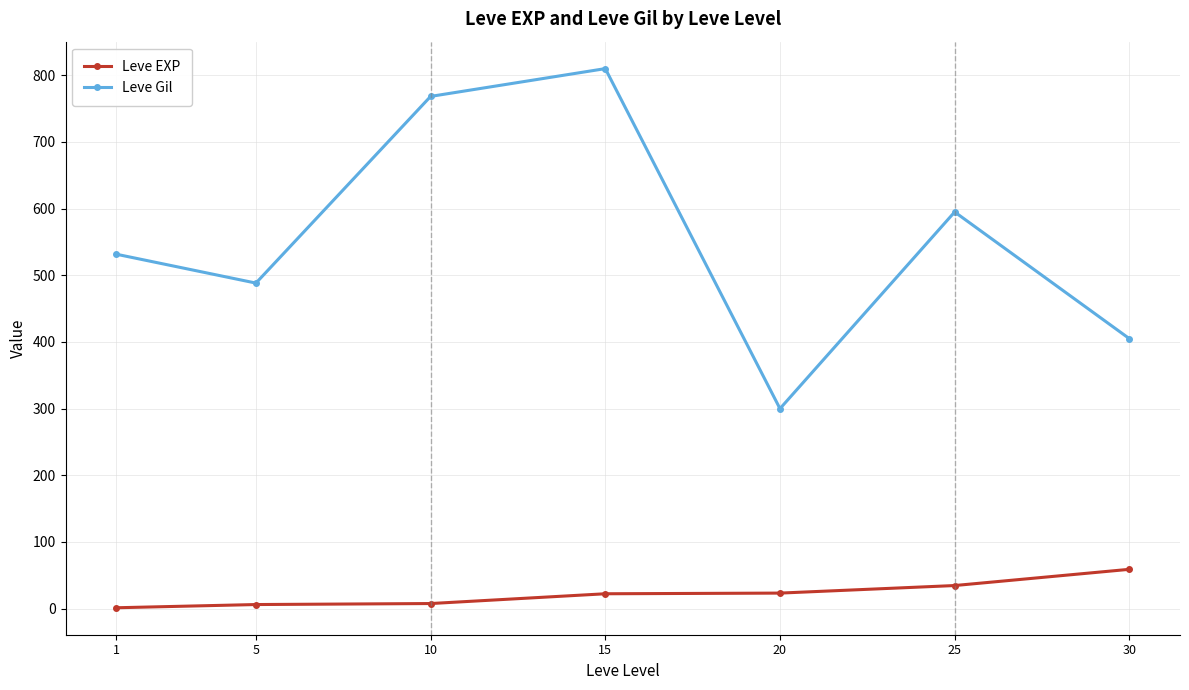

Is the value of Leve EXP at 25 greater than the value of Leve Gil at 15?

No